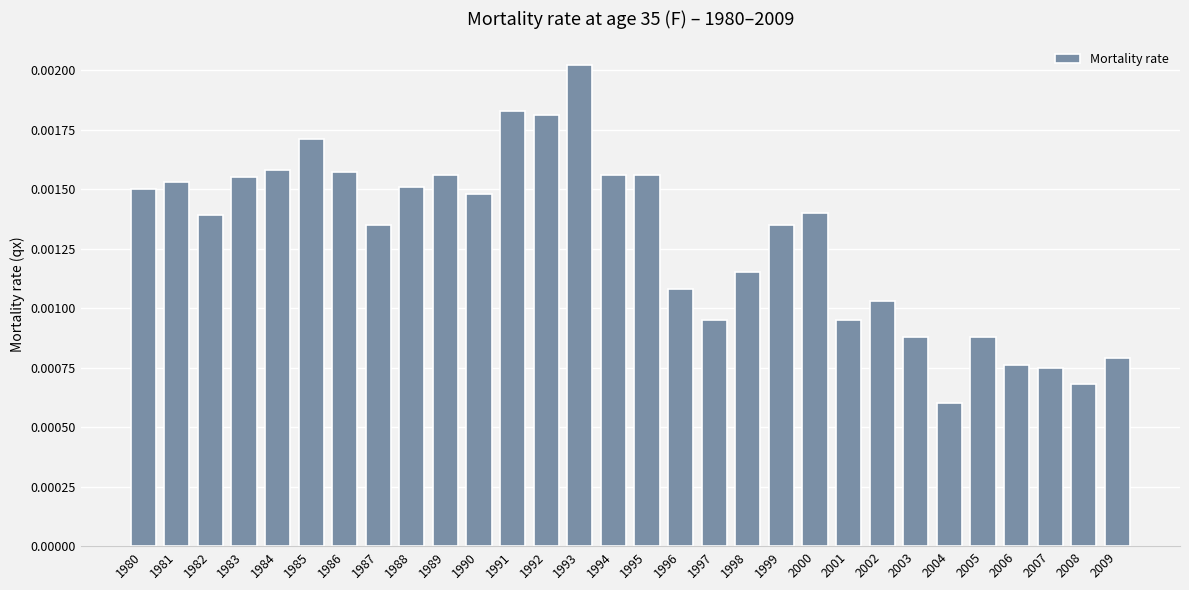

Which label corresponds to the smallest value in the chart?

2004